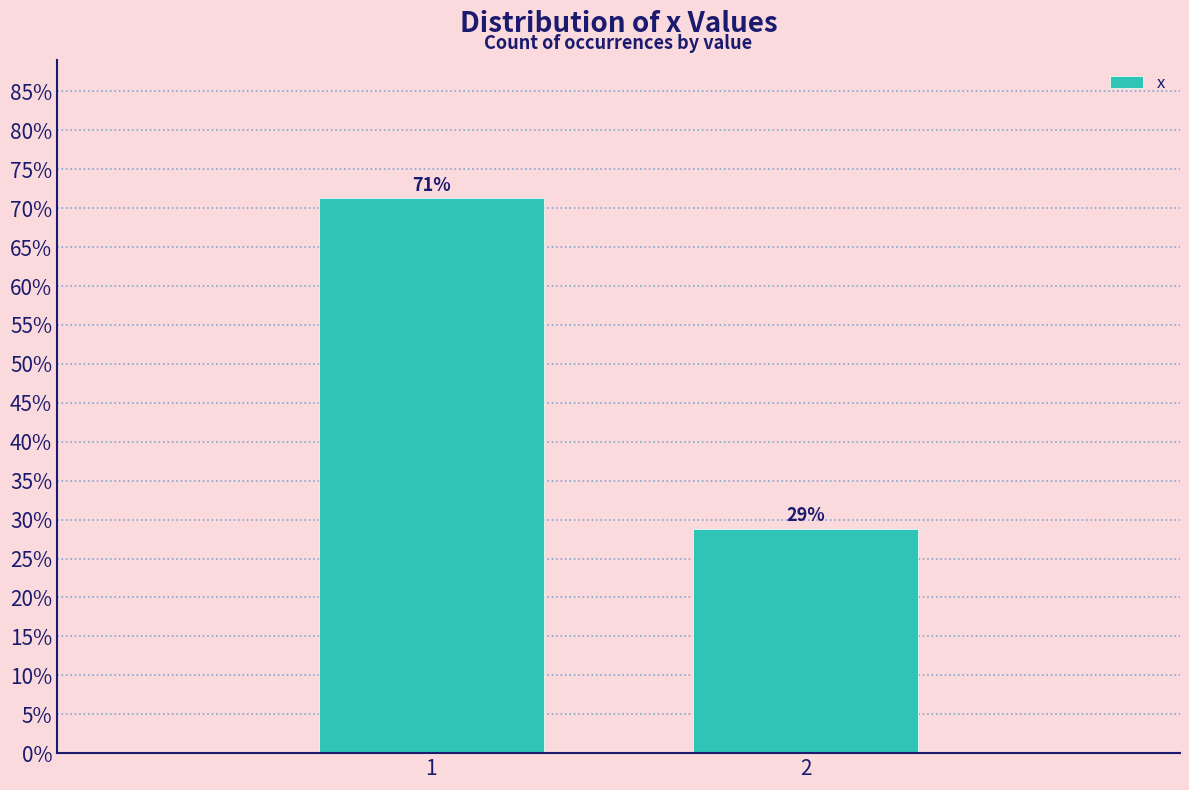

What is the sum of the values at 1 and 2?

100.0